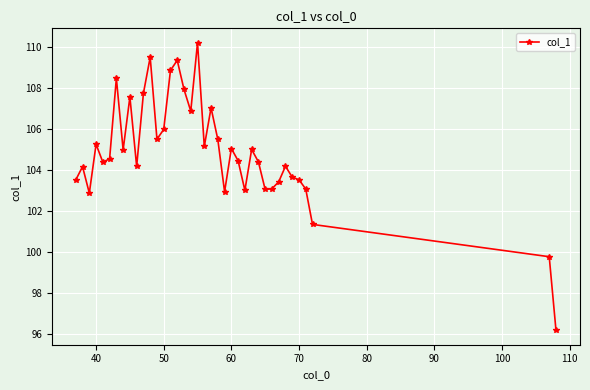

What is the average value?

104.9